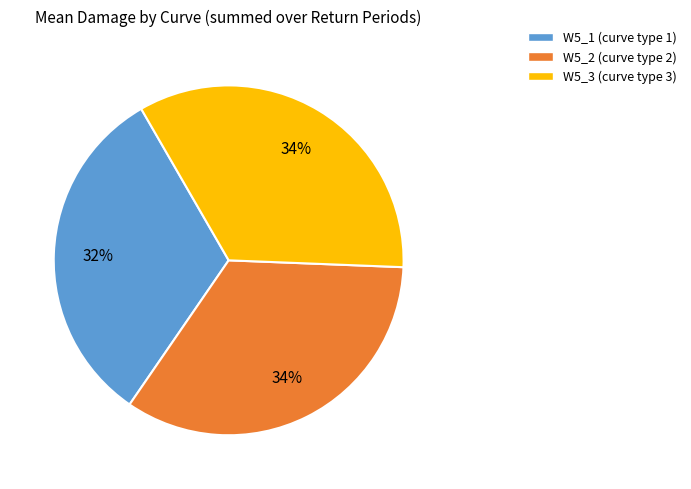

How many segments does this pie chart have?

3